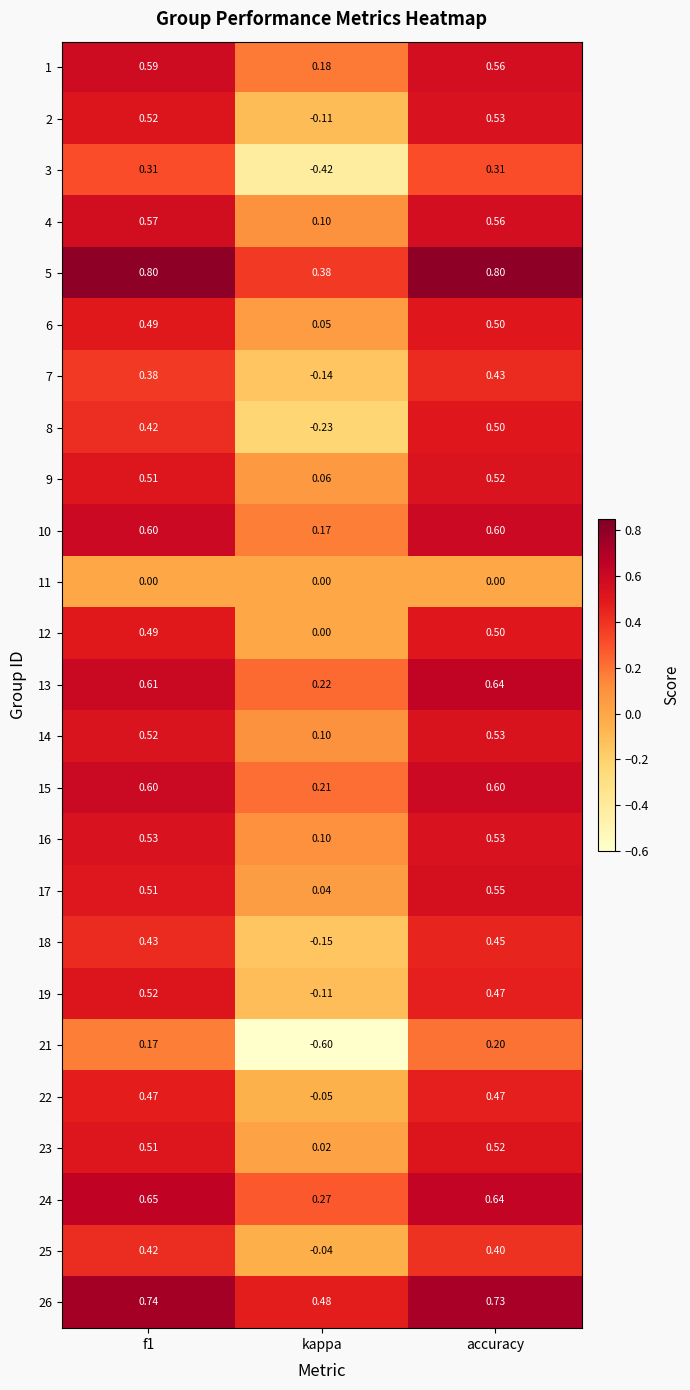

Where is 4 nearest to the value 0?

kappa